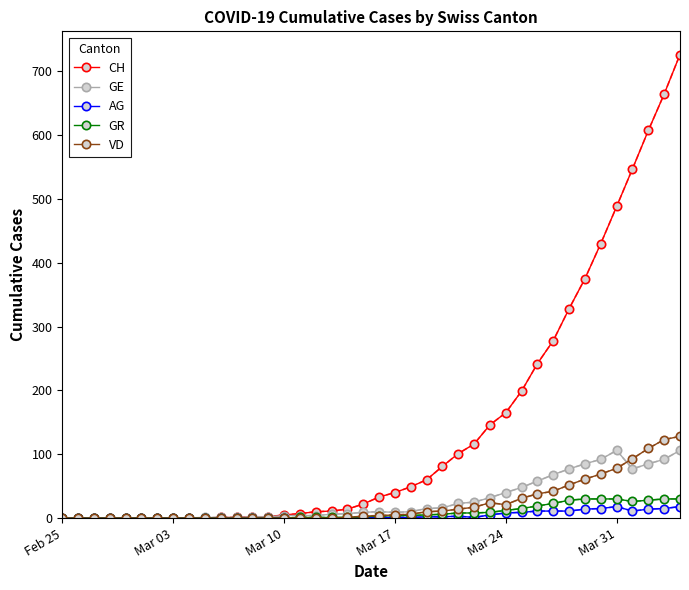

Which series has the largest total across all categories?

CH